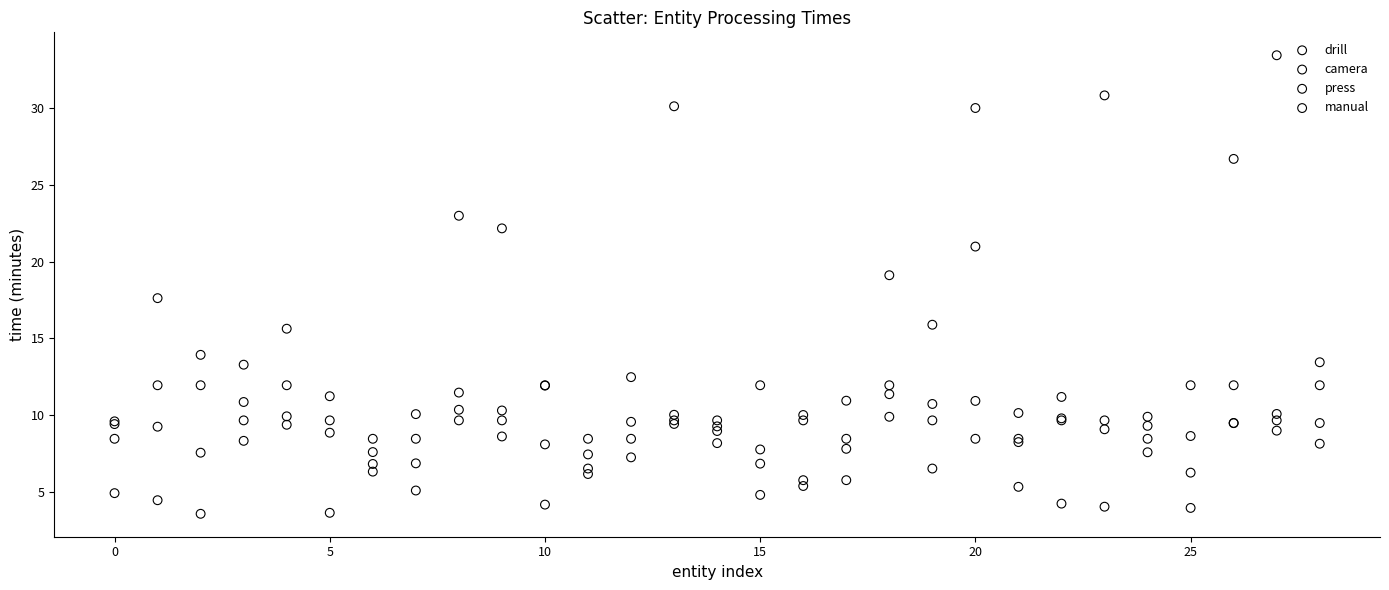

Across all series, what Y value is closest to 18?

17.6